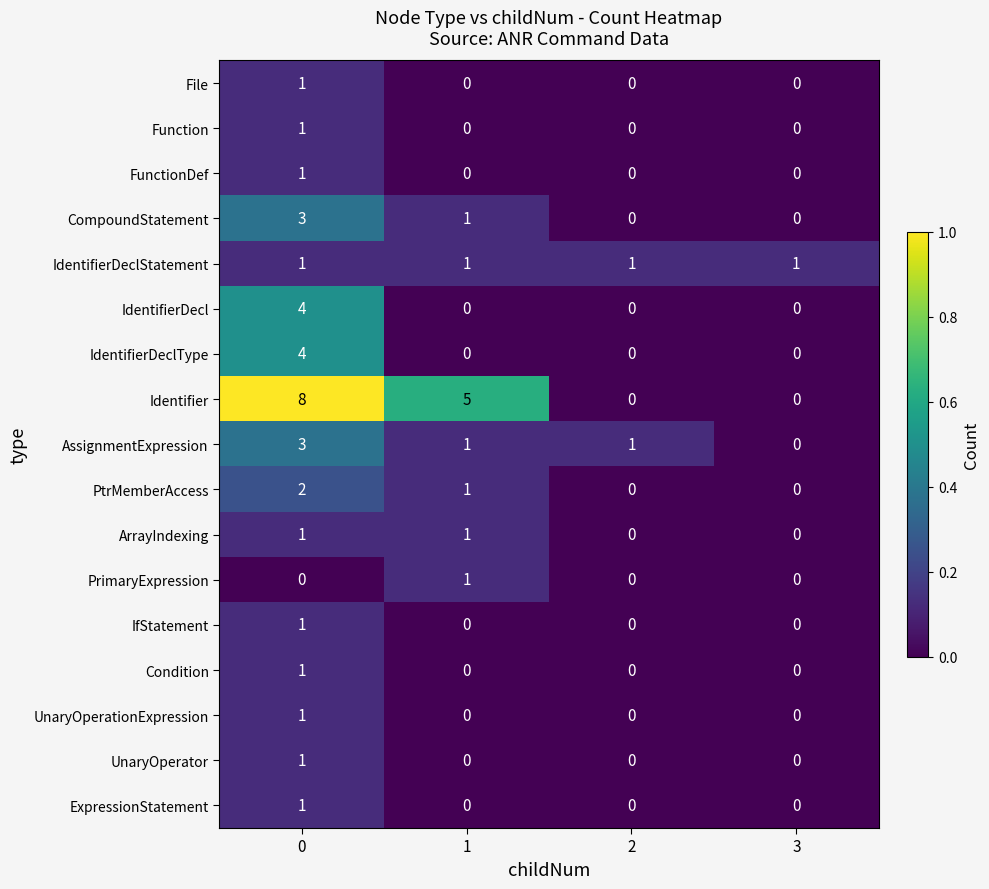

What is the sum of all Identifier values?

13